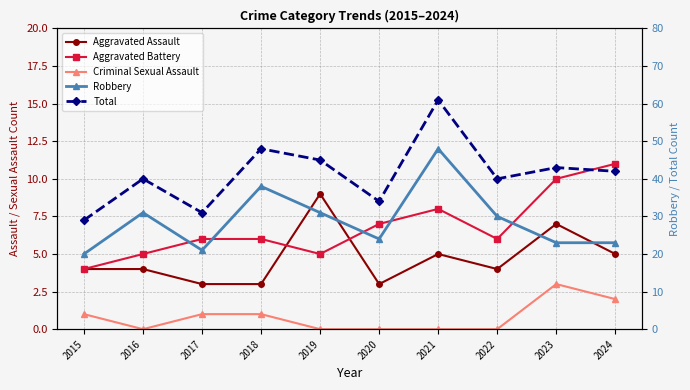

Which series changed the most between 2018 and 2024?

Robbery